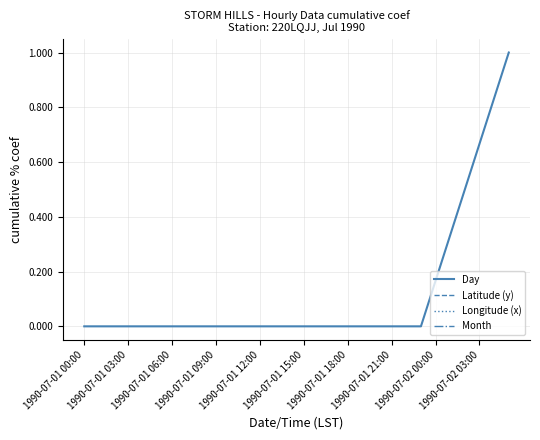

True or false: Longitude (x) and Day intersect in this chart.

False